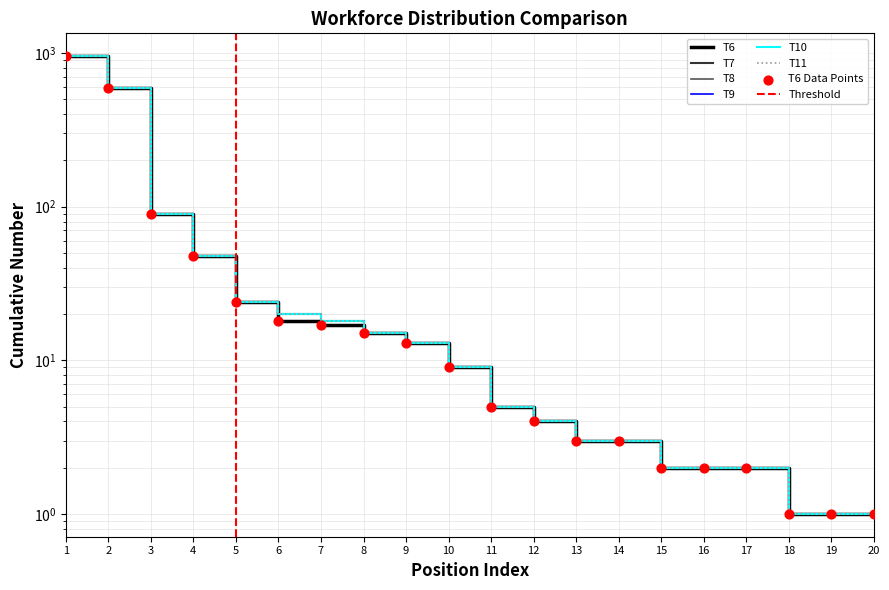

What are all the series names shown in the legend?

T6, T7, T8, T9, T10, T11